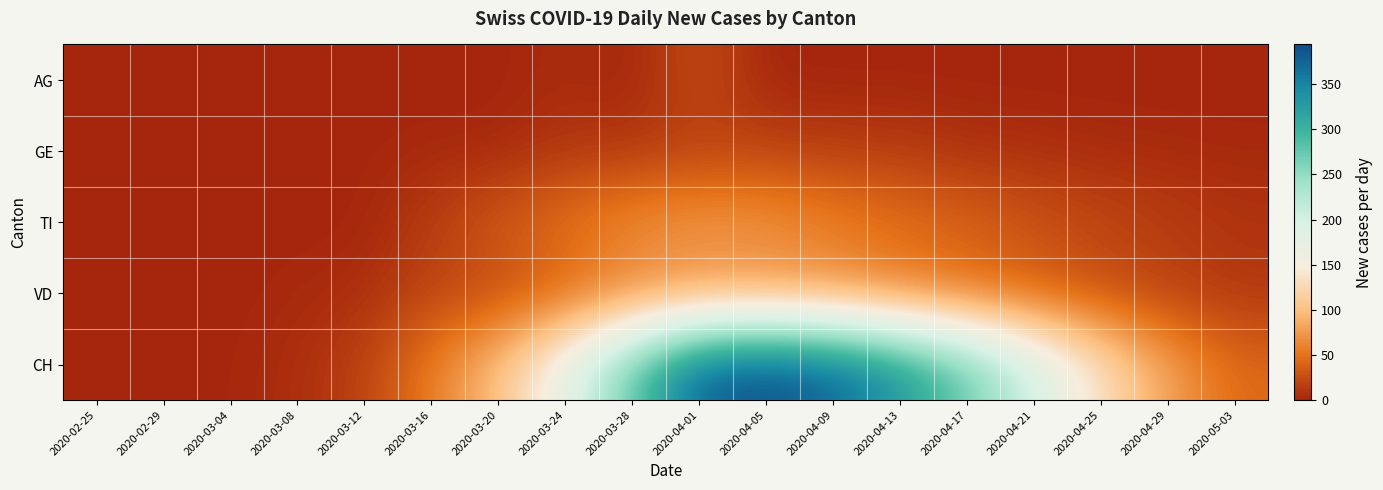

Reading left to right, extract all data points from this chart.

AG: 2020-02-25=0	2020-02-29=0	2020-03-04=0	2020-03-08=0	2020-03-12=0	2020-03-16=0	2020-03-20=0	2020-03-24=5	2020-03-28=0	2020-04-01=27	2020-04-05=0	2020-04-09=0	2020-04-13=0	2020-04-17=0	2020-04-21=0	2020-04-25=0	2020-04-29=0	2020-05-03=0
GE: 2020-02-25=0	2020-02-29=0	2020-03-04=0	2020-03-08=0	2020-03-12=1	2020-03-16=2	2020-03-20=2	2020-03-24=11	2020-03-28=11	2020-04-01=16	2020-04-05=19	2020-04-09=15	2020-04-13=14	2020-04-17=8	2020-04-21=6	2020-04-25=4	2020-04-29=3	2020-05-03=2
TI: 2020-02-25=0	2020-02-29=0	2020-03-04=0	2020-03-08=0	2020-03-12=0	2020-03-16=16	2020-03-20=35	2020-03-24=50	2020-03-28=69	2020-04-01=76	2020-04-05=72	2020-04-09=60	2020-04-13=49	2020-04-17=41	2020-04-21=31	2020-04-25=22	2020-04-29=16	2020-05-03=10
VD: 2020-02-25=0	2020-02-29=0	2020-03-04=0	2020-03-08=3	2020-03-12=6	2020-03-16=20	2020-03-20=23	2020-03-24=39	2020-03-28=58	2020-04-01=66	2020-04-05=68	2020-04-09=64	2020-04-13=53	2020-04-17=45	2020-04-21=35	2020-04-25=25	2020-04-29=17	2020-05-03=11
CH: 2020-02-25=0	2020-02-29=0	2020-03-04=1	2020-03-08=6	2020-03-12=18	2020-03-16=56	2020-03-20=101	2020-03-24=177	2020-03-28=278	2020-04-01=382	2020-04-05=394	2020-04-09=378	2020-04-13=334	2020-04-17=274	2020-04-21=202	2020-04-25=134	2020-04-29=80	2020-05-03=44